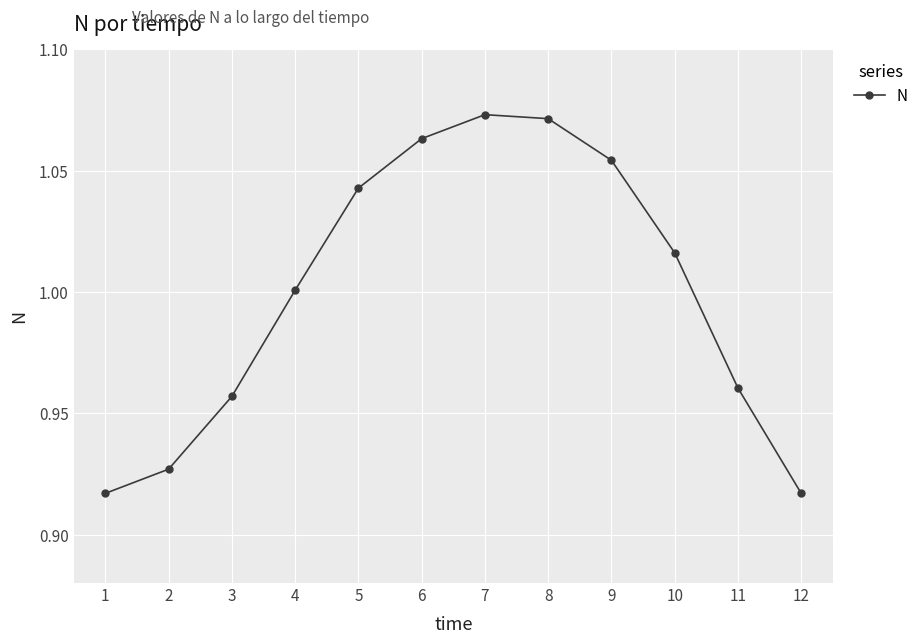

Which has a higher value, 12 or 6?

6